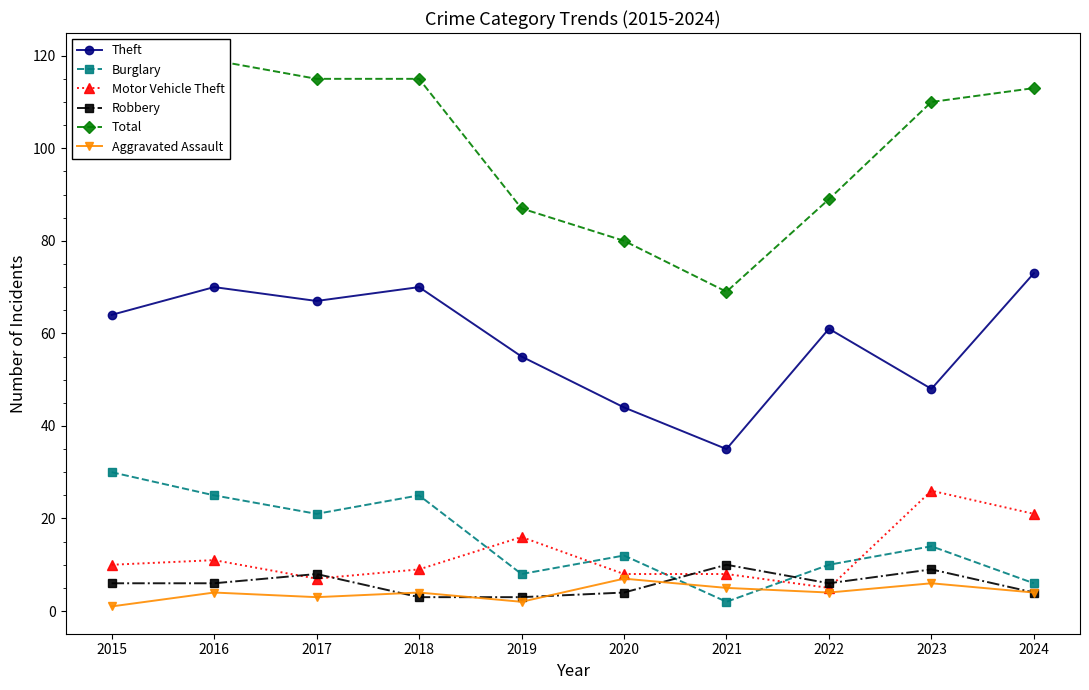

What is the difference between the second highest and second lowest values in the Theft series?

26